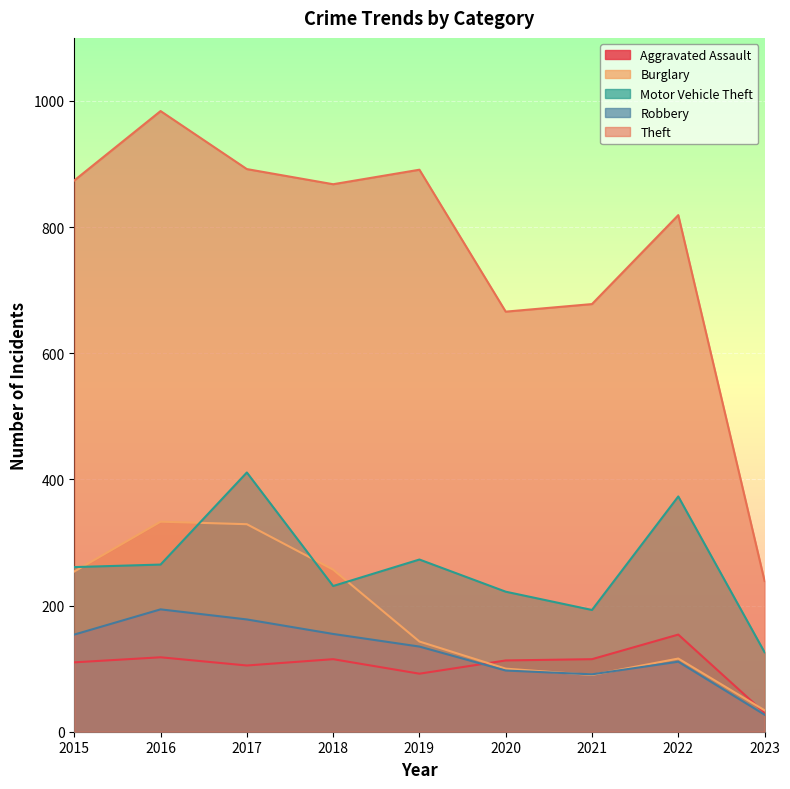

What is the total value across all series at 2022?

1573